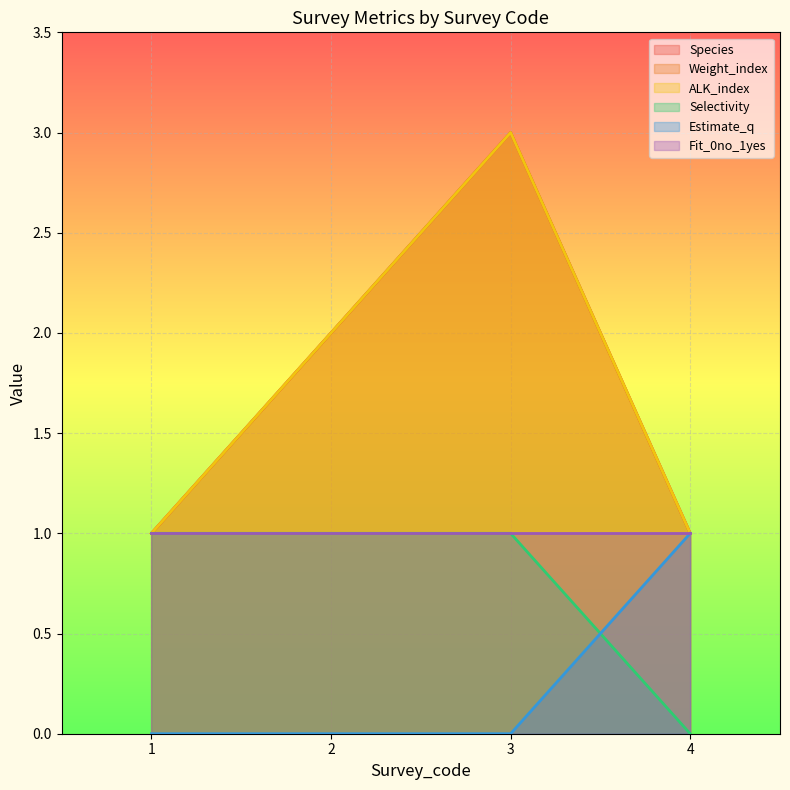

At which label does Selectivity reach its minimum?

4